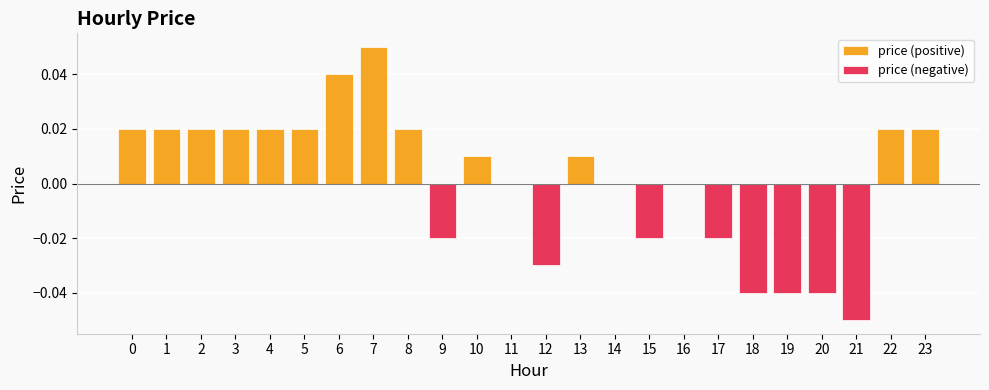

At which category does the chart reach its minimum across all series?

21